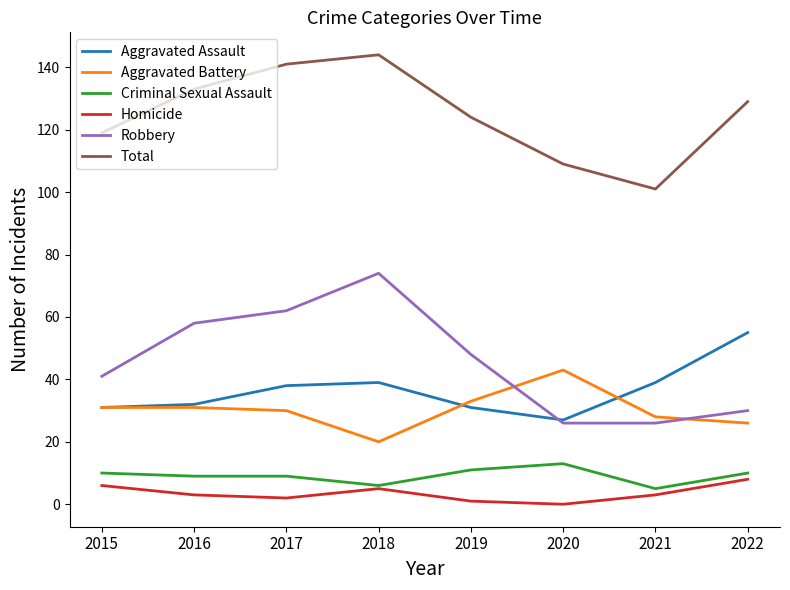

The value of Robbery at 2021 is 39. True or false?

False